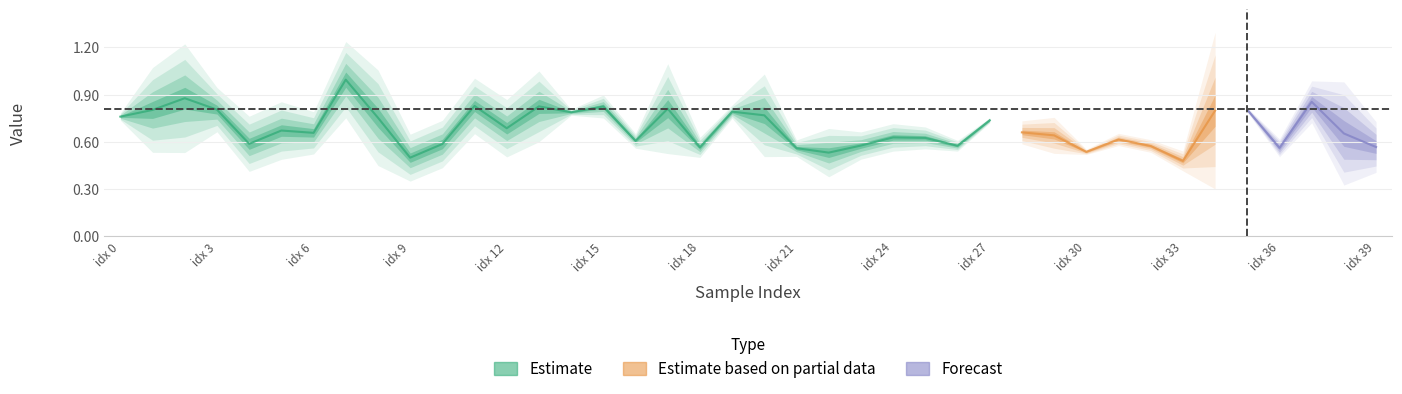

What position from the right is 19?

21